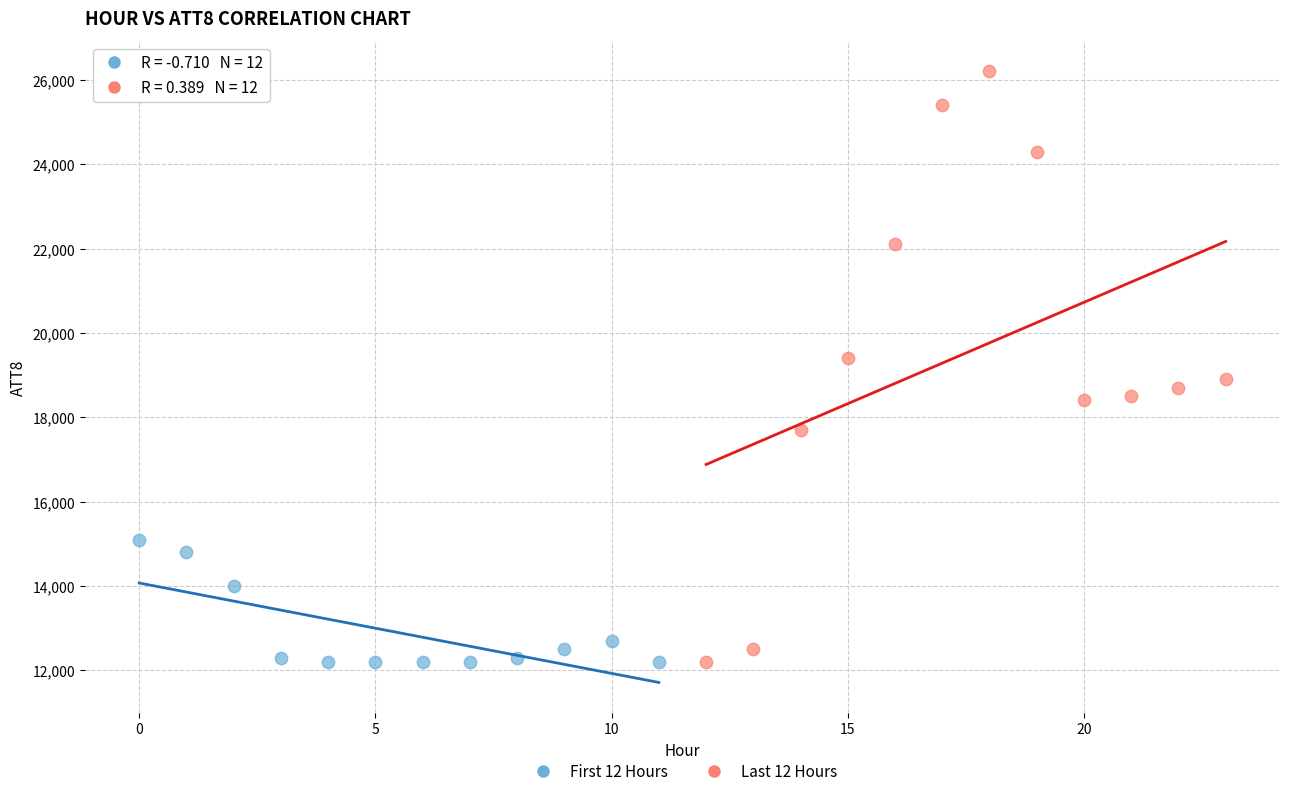

Which series has the largest Y range (max minus min)?

Last 12 Hours